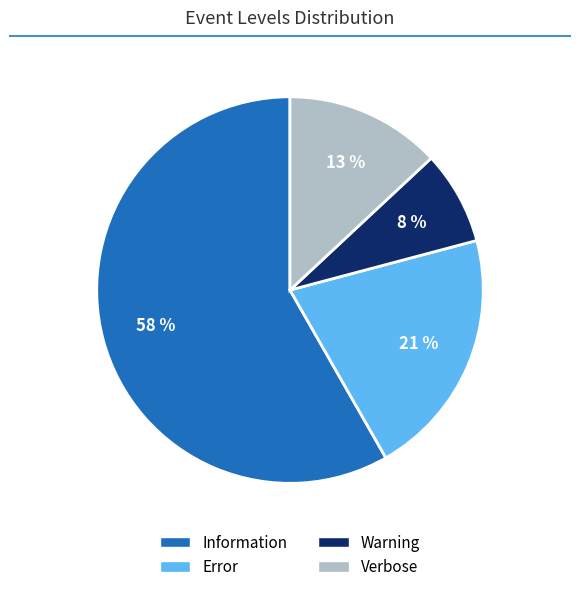

How many segments does this pie chart have?

4